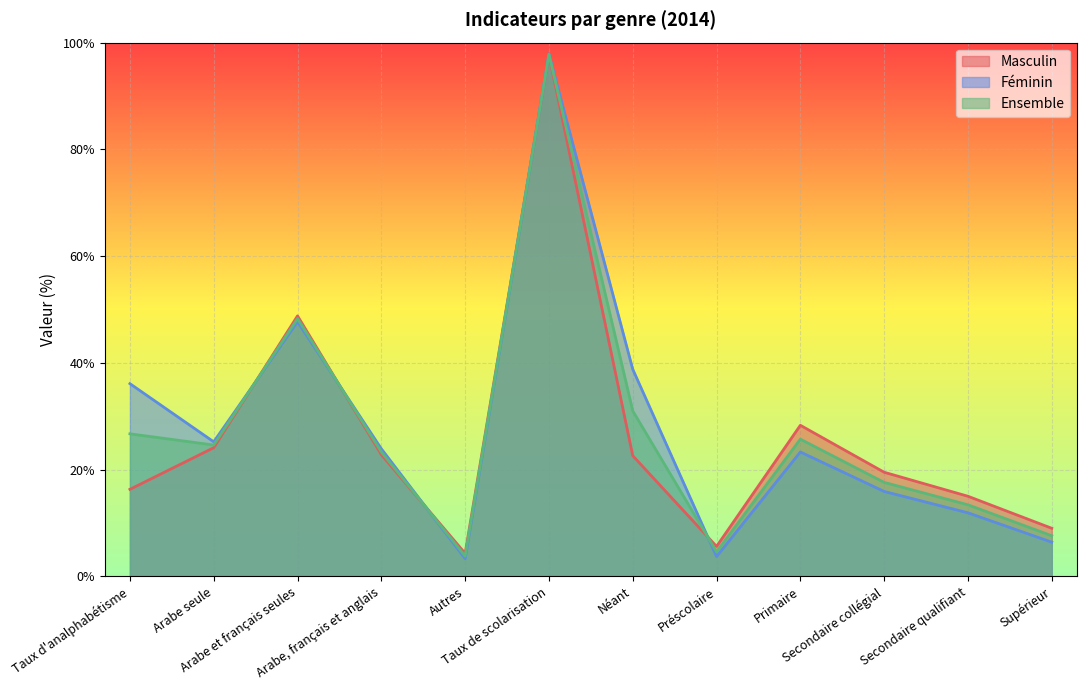

True or false: Masculin and Ensemble cross at least once.

True